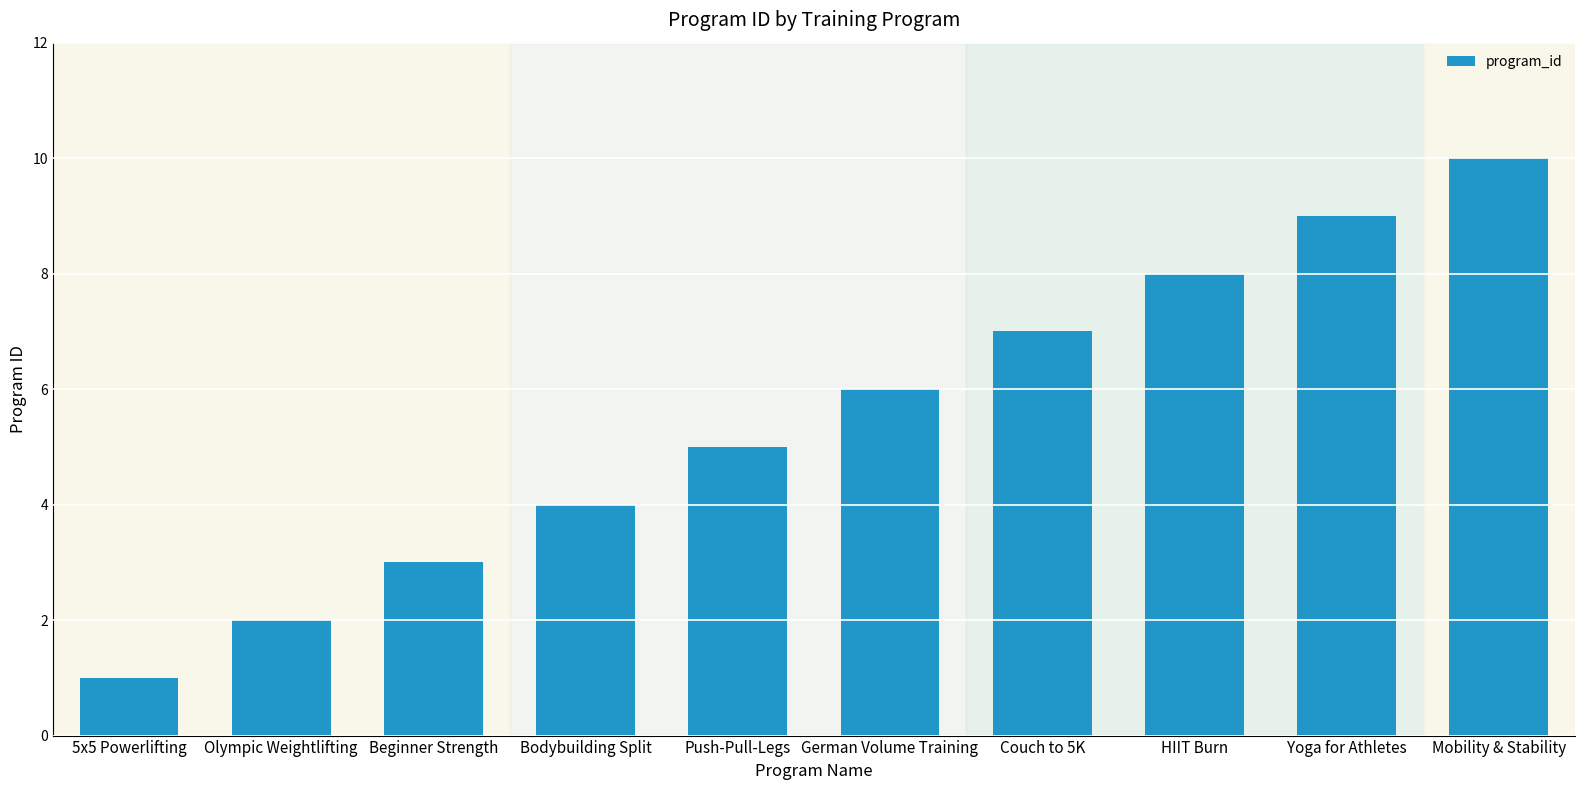

Reading left to right, transcribe all the data shown in this chart.

5x5 Powerlifting=1	Olympic Weightlifting=2	Beginner Strength=3	Bodybuilding Split=4	Push-Pull-Legs=5	German Volume Training=6	Couch to 5K=7	HIIT Burn=8	Yoga for Athletes=9	Mobility & Stability=10